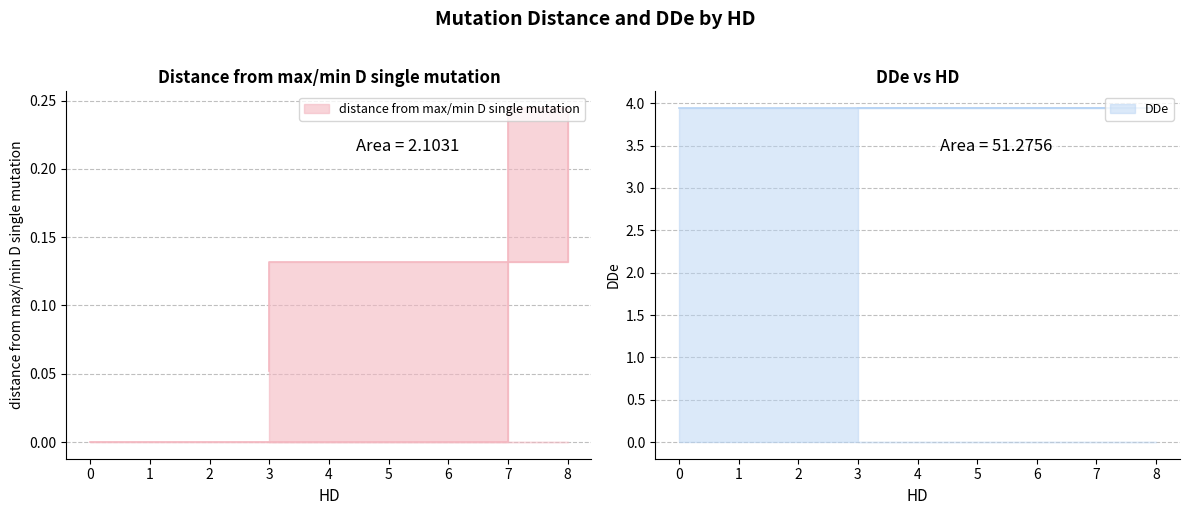

What position from the left is 0?

1